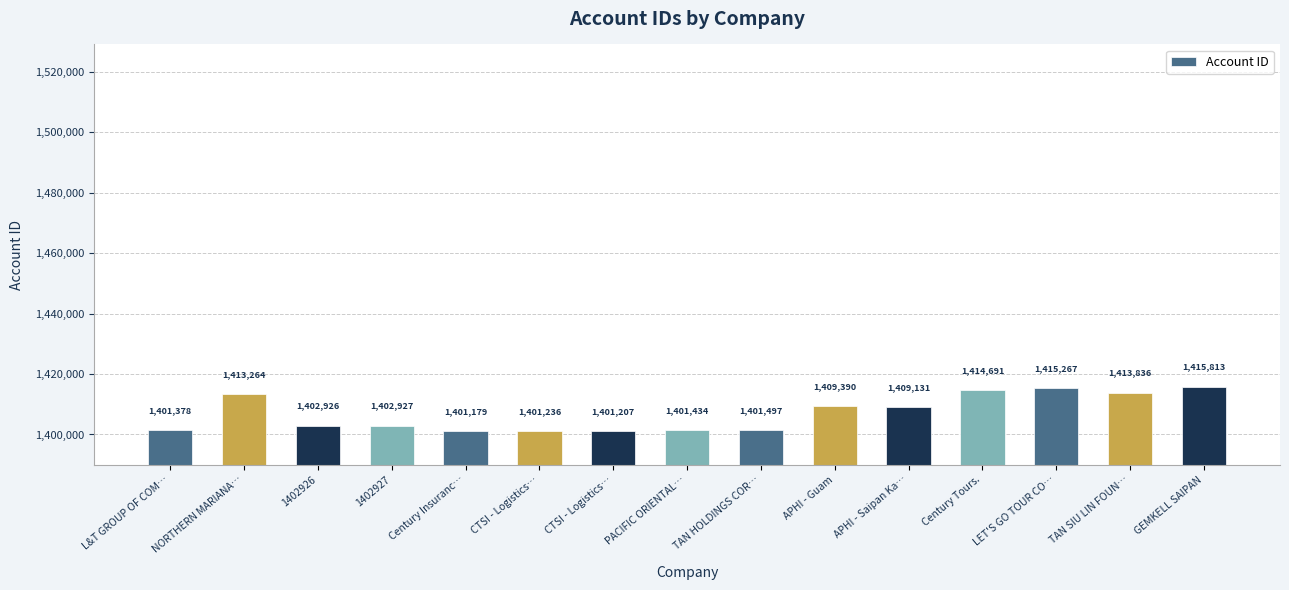

What is the value of the 9th bar from the left?

1401497